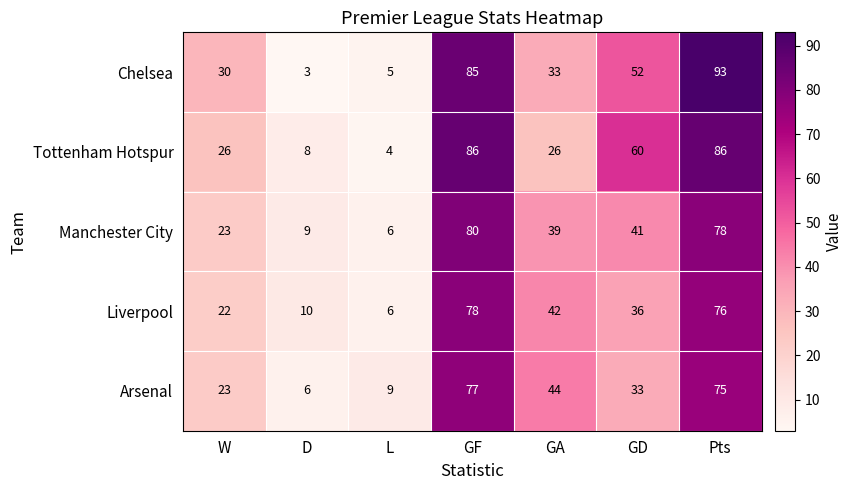

The value of Chelsea at GF is 85. True or false?

True